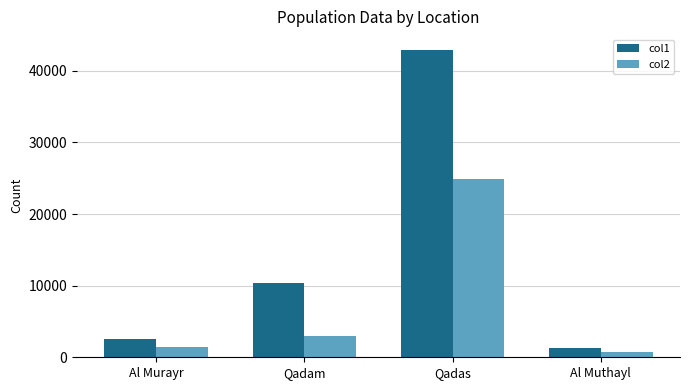

What is the total value across all series at Qadam?

13375